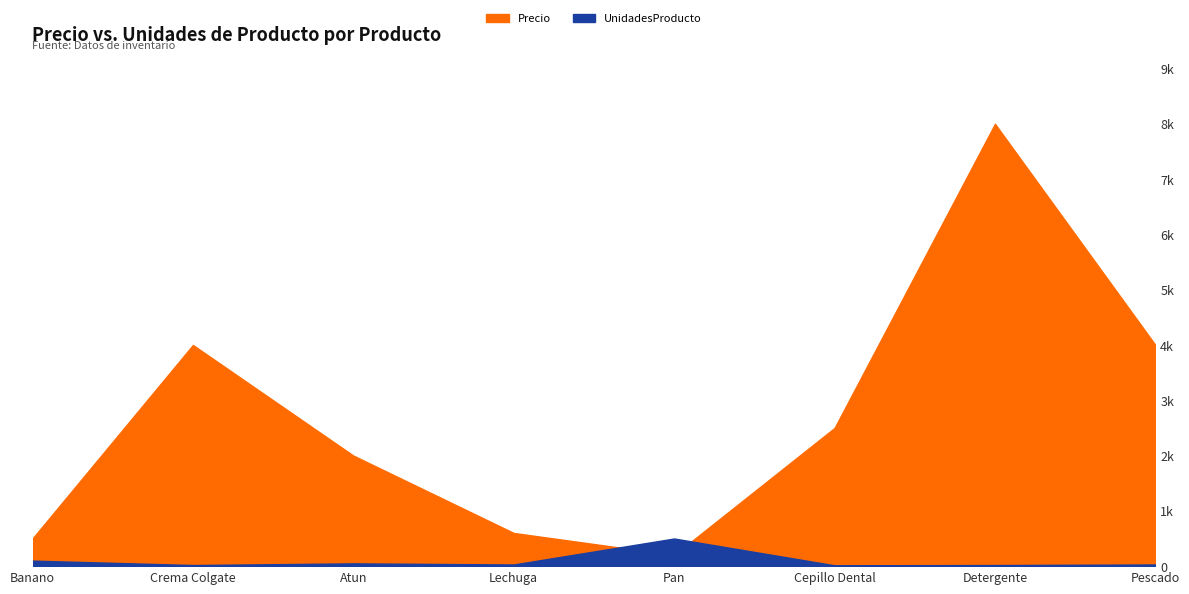

What is the label of the 6th point from the left?

Cepillo Dental